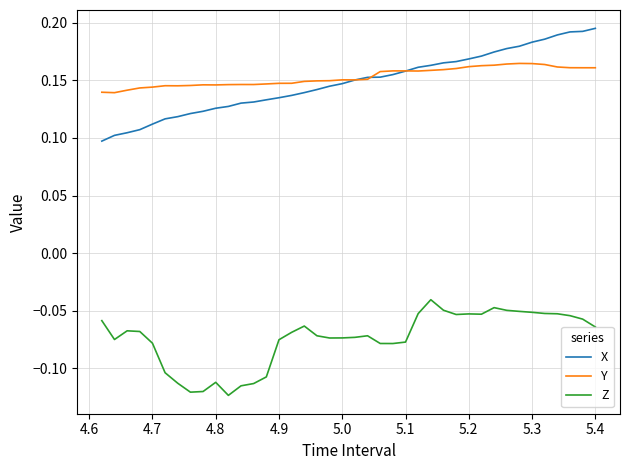

True or false: X and Z intersect in this chart.

False